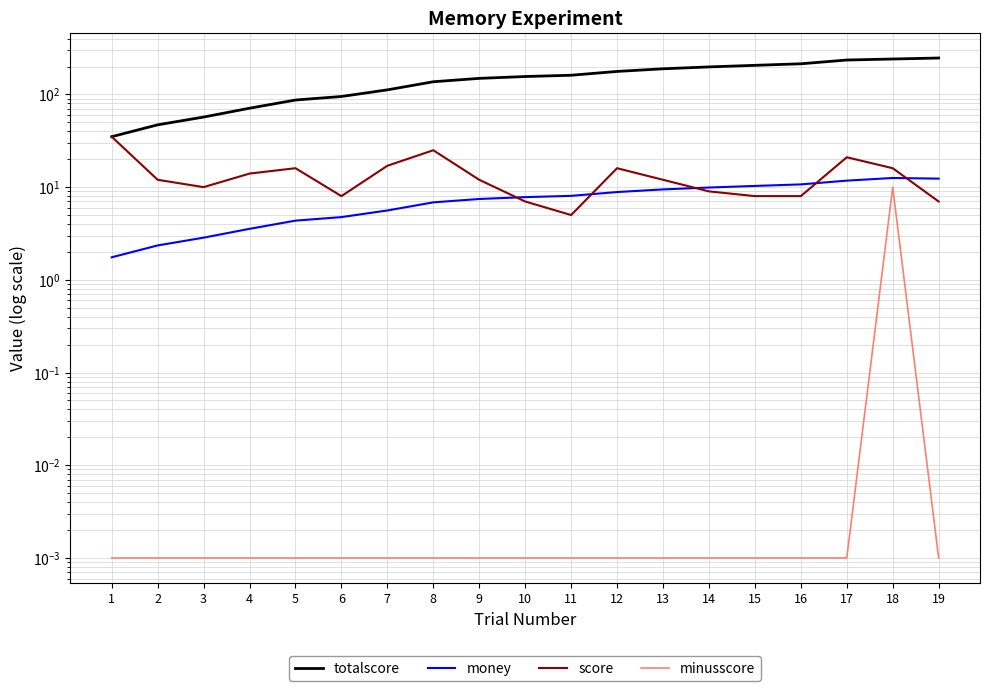

How many data points does each series have?

19